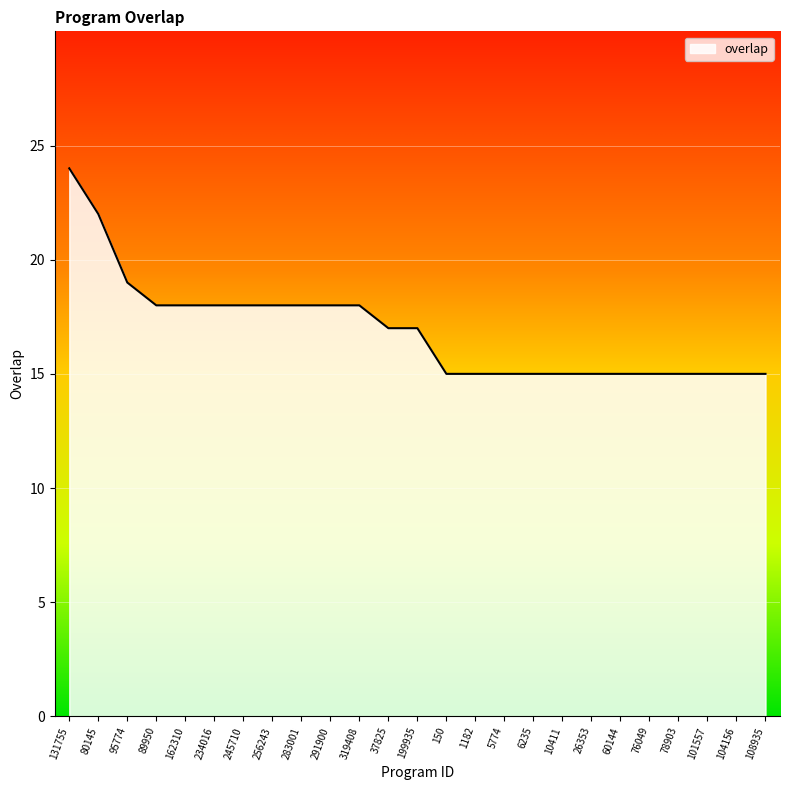

At which label is the value closest to 19?

95774